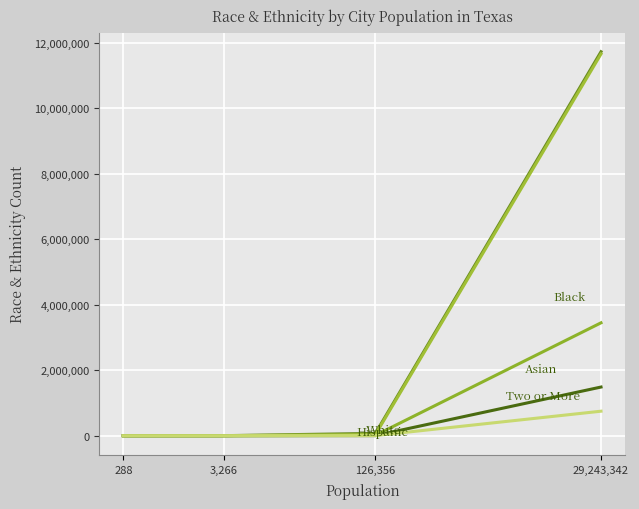

Is this an area chart (filled region under the line)?

No